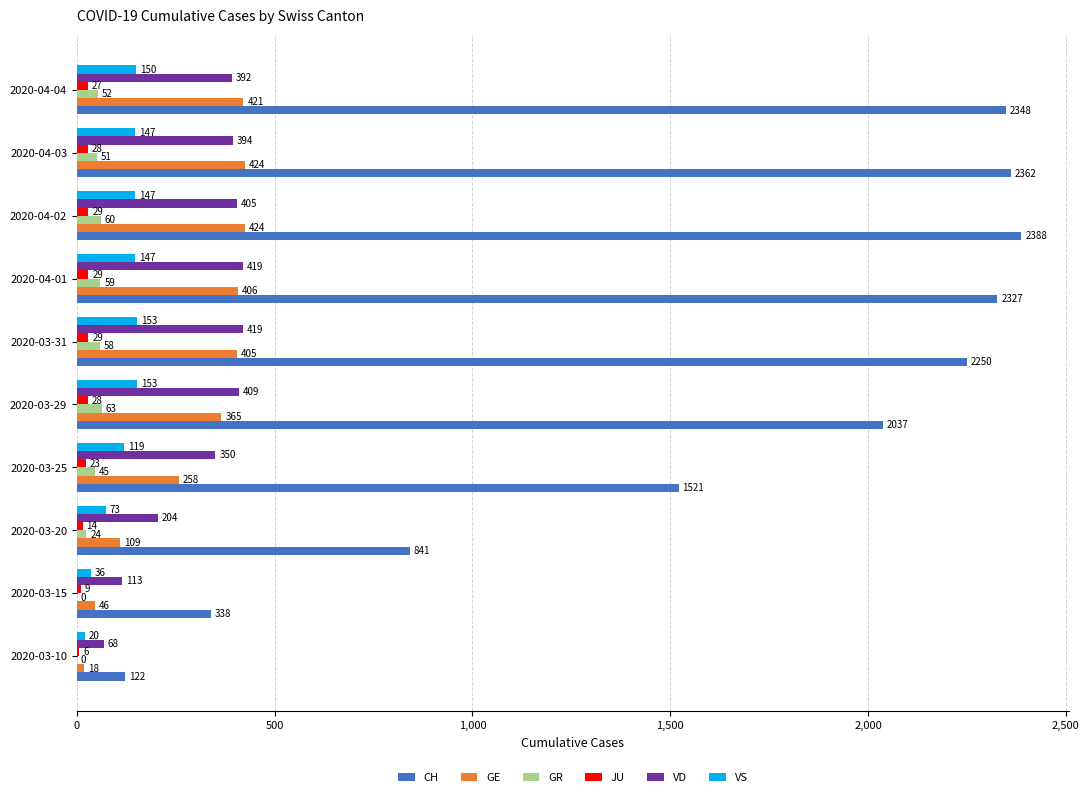

What is the total value across all series at 2020-03-31?

3314